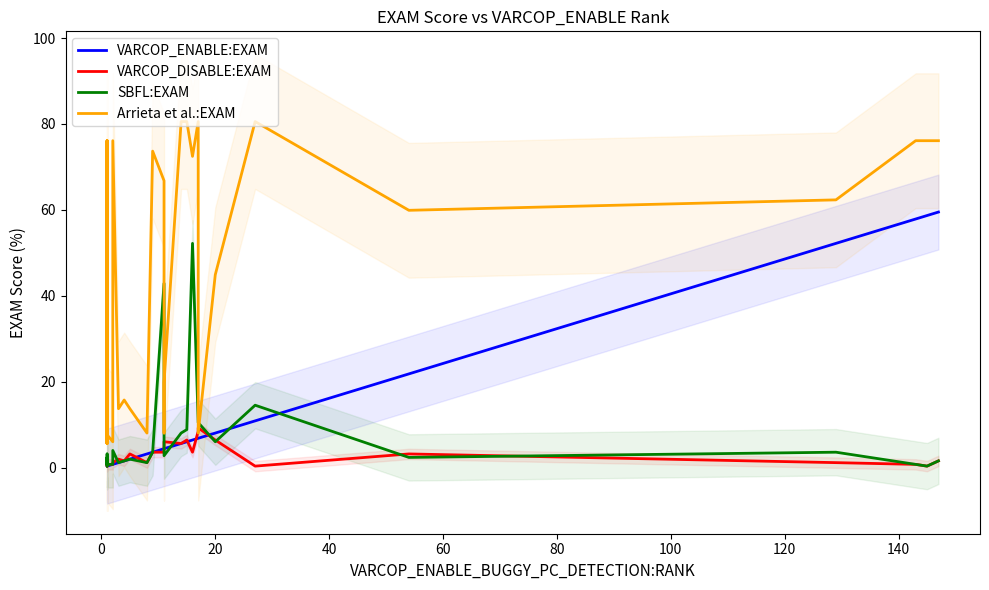

Is it true that VARCOP_DISABLE:EXAM equals 5.4 at 20?

False